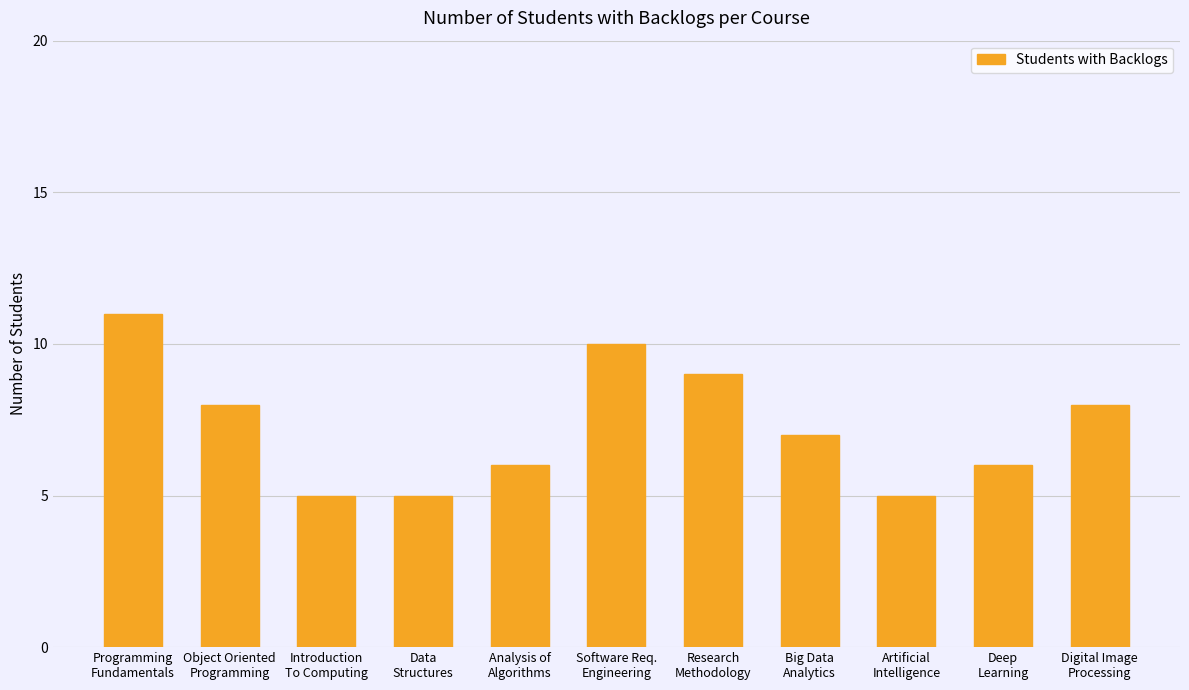

Reading right to left, list all the values displayed in this chart.

Digital Image
Processing=8	Deep
Learning=6	Artificial
Intelligence=5	Big Data
Analytics=7	Research
Methodology=9	Software Req.
Engineering=10	Analysis of
Algorithms=6	Data
Structures=5	Introduction
To Computing=5	Object Oriented
Programming=8	Programming
Fundamentals=11